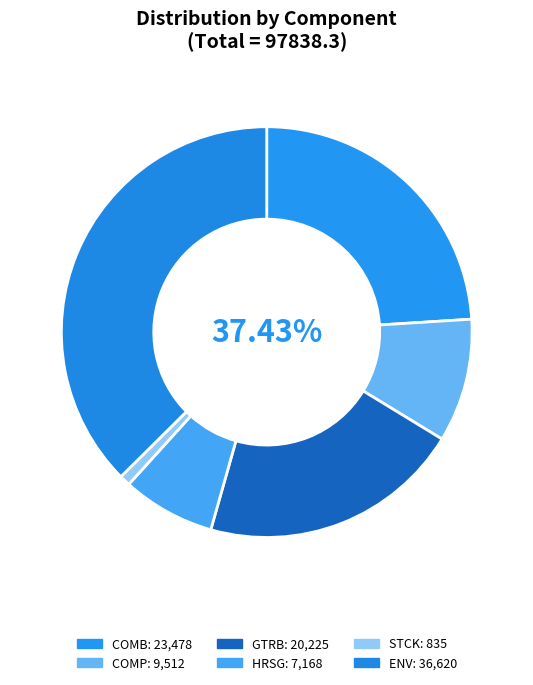

To the nearest percent, what is the difference between the STCK and COMB slice percentages?

23%